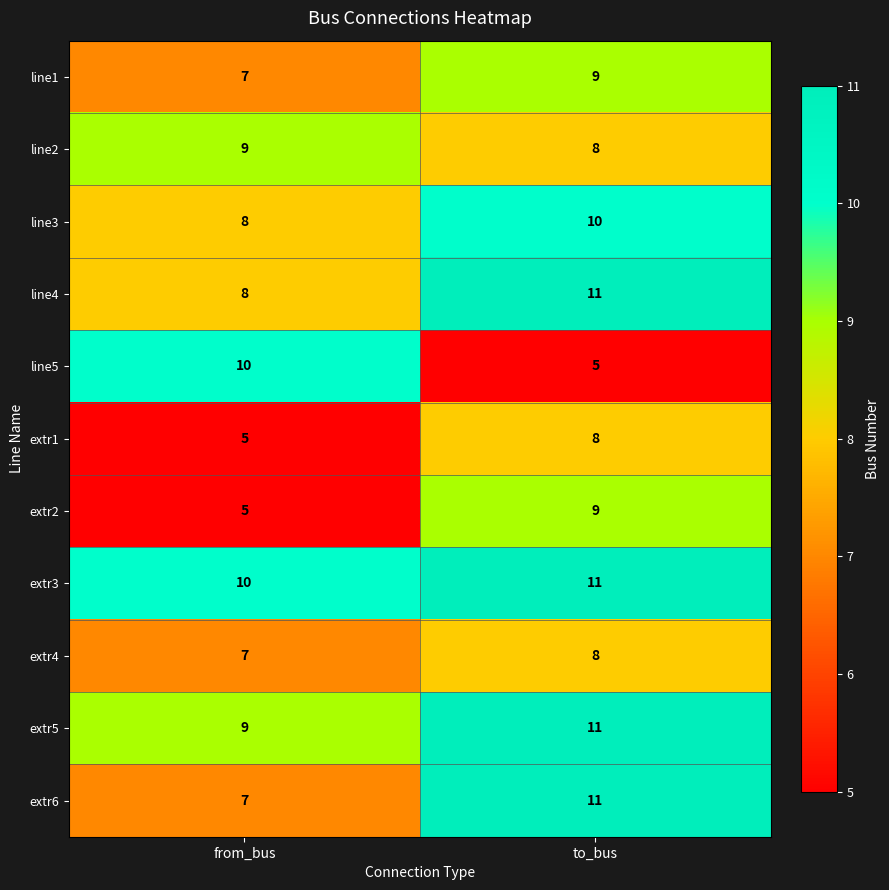

Reading left to right, transcribe all the data shown in this chart.

line1: 7	9
line2: 9	8
line3: 8	10
line4: 8	11
line5: 10	5
extr1: 5	8
extr2: 5	9
extr3: 10	11
extr4: 7	8
extr5: 9	11
extr6: 7	11